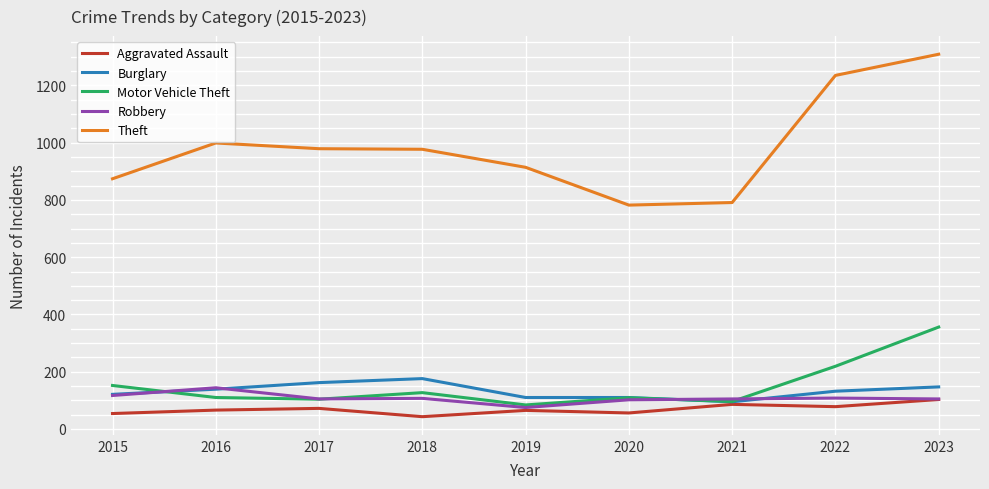

How many values in the Burglary series are below 132?

4